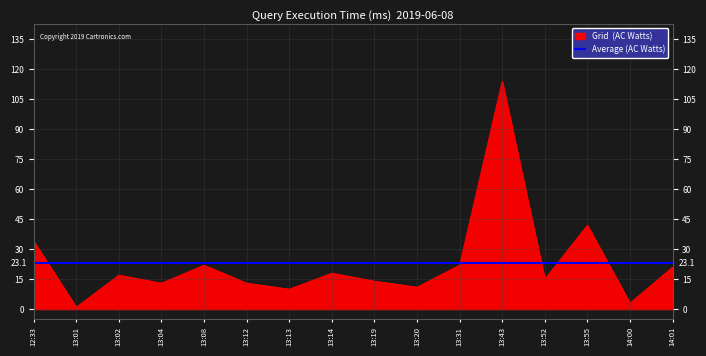

Which label corresponds to the smallest value in the chart?

13:01